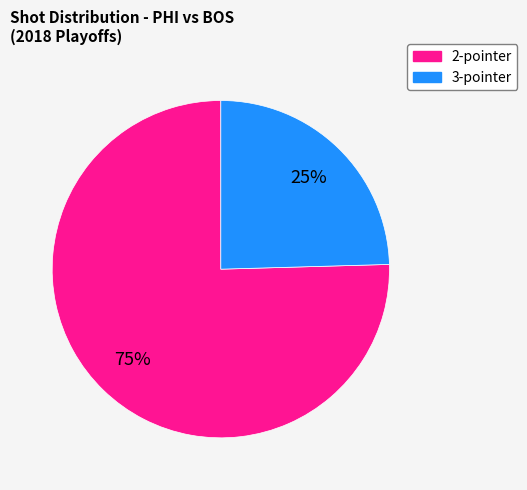

How many segments does this pie chart have?

2